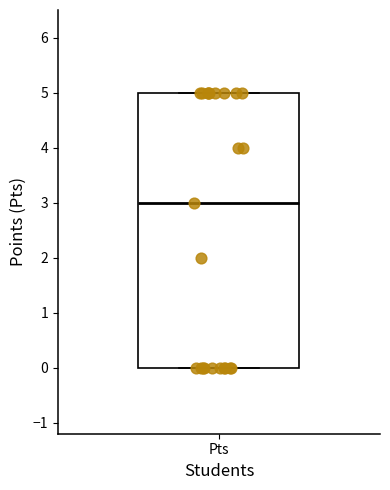

Read this box plot against the y-axis: the position of the median line, the range covered by the box, and the ends of both whiskers. The values are not printed on the chart, so give them approximately, as read against the axis.

median 3, box 0 to 5, whiskers 0 to 5